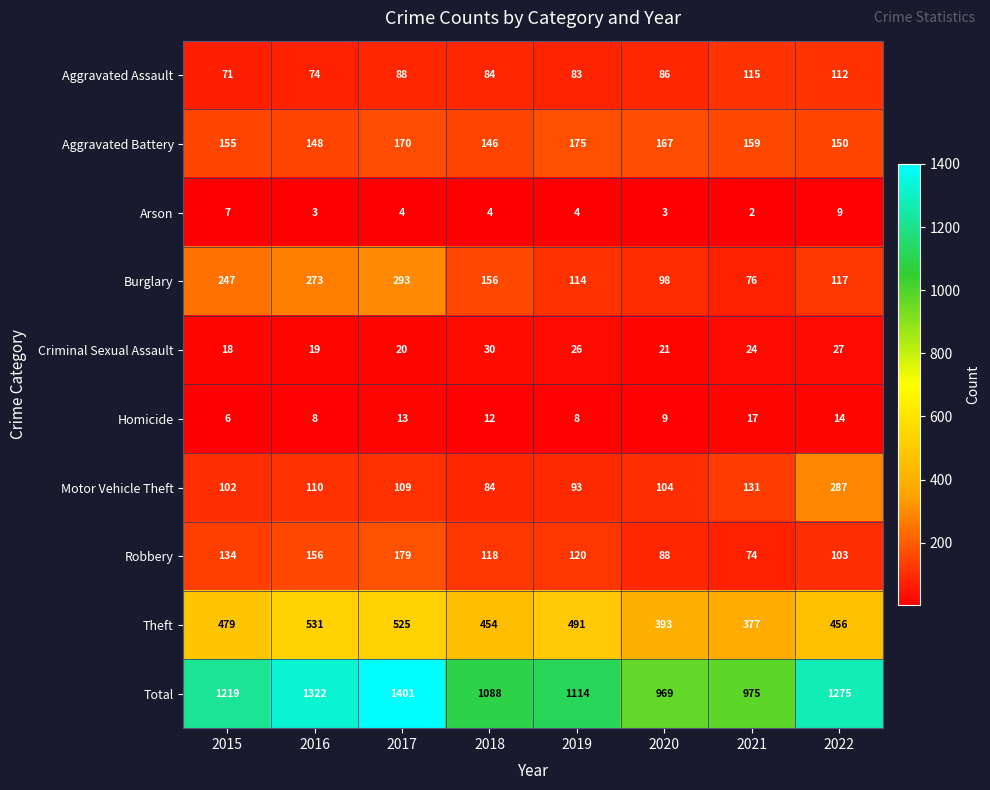

What is the sum of all Theft values?

3706